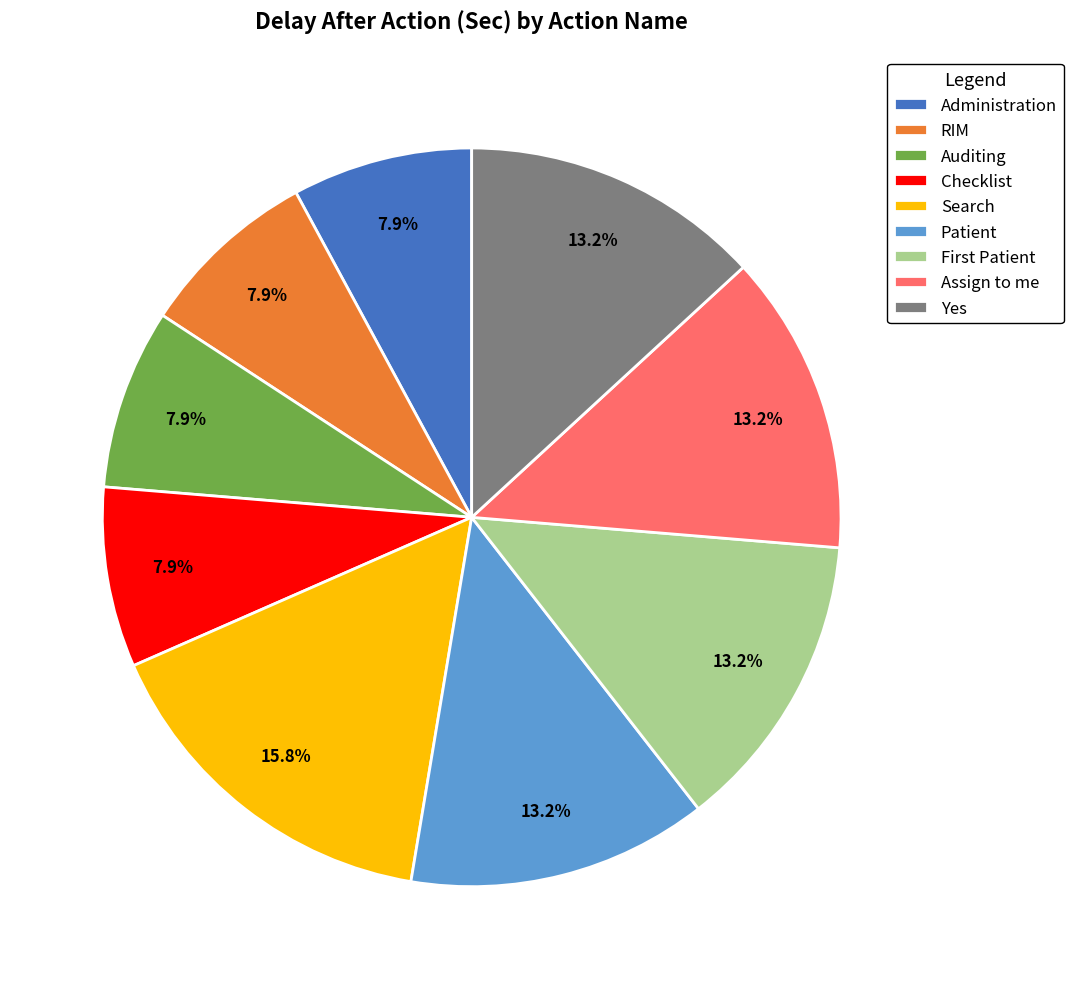

To the nearest percent, what portion does Search represent?

16%